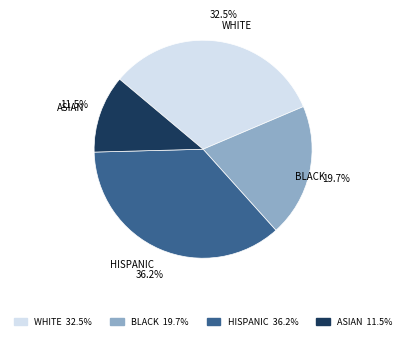

Does any single category account for the majority?

No